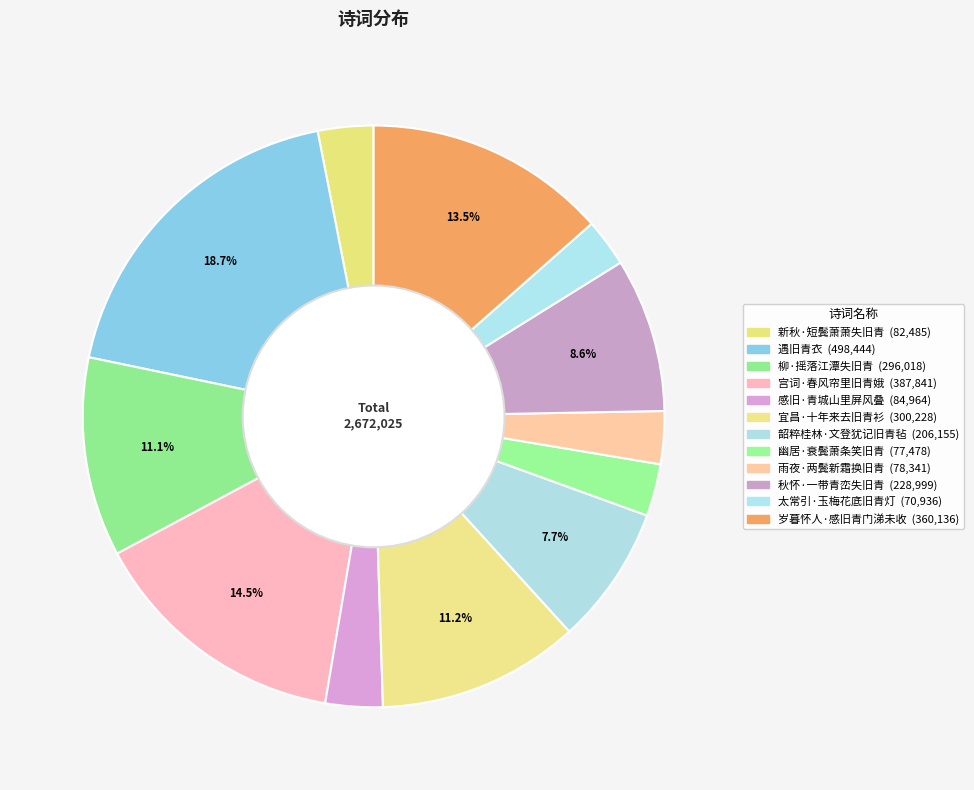

Is it true that 感旧·青城山里屏风叠 is 1% of the pie?

False